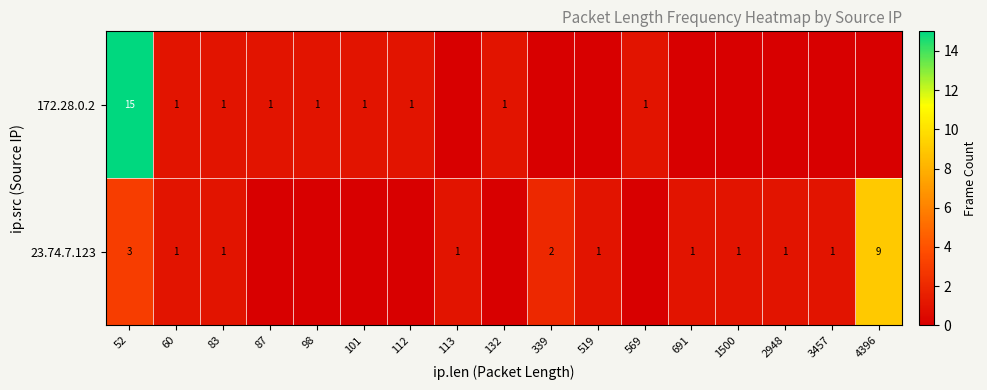

The 172.28.0.2 series shows 1 at 98. True or false?

True